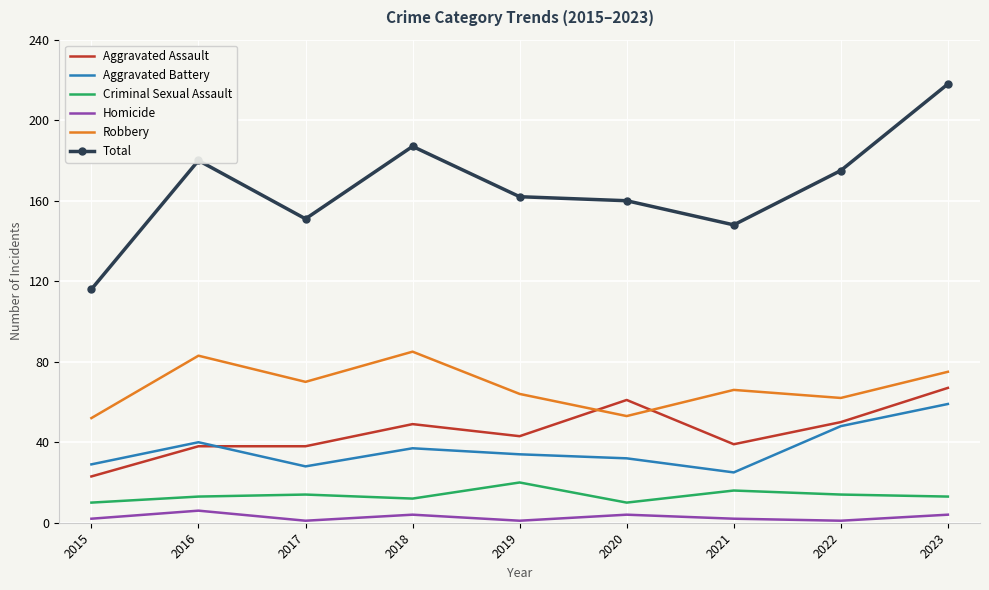

What is the difference between the second highest and second lowest values in the Total series?

39